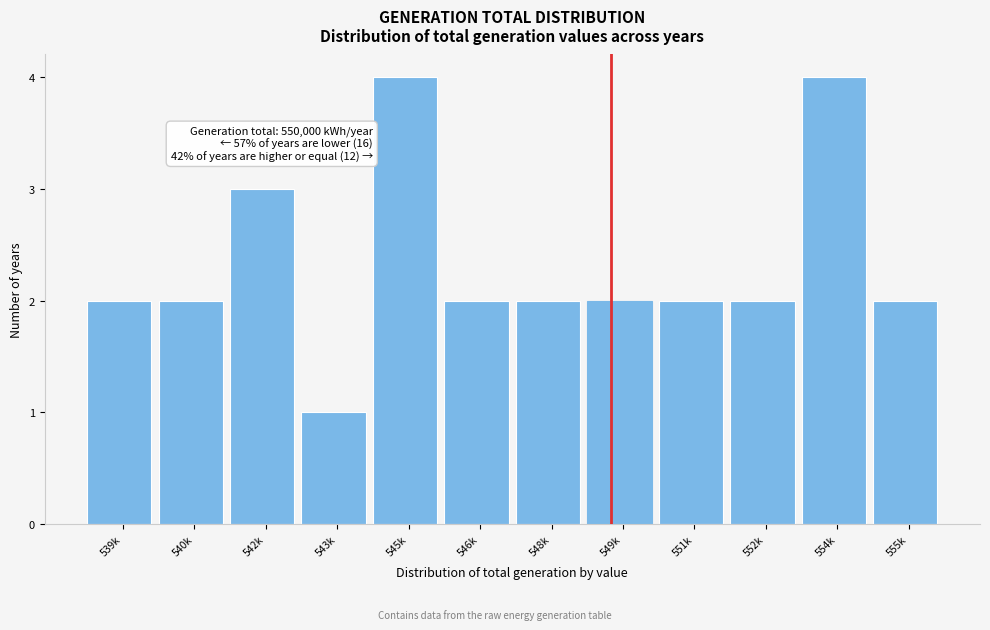

Reading left to right, what are all the values shown in this chart?

539k=2	540k=2	542k=3	543k=1	545k=4	546k=2	548k=2	549k=2	551k=2	552k=2	554k=4	555k=2